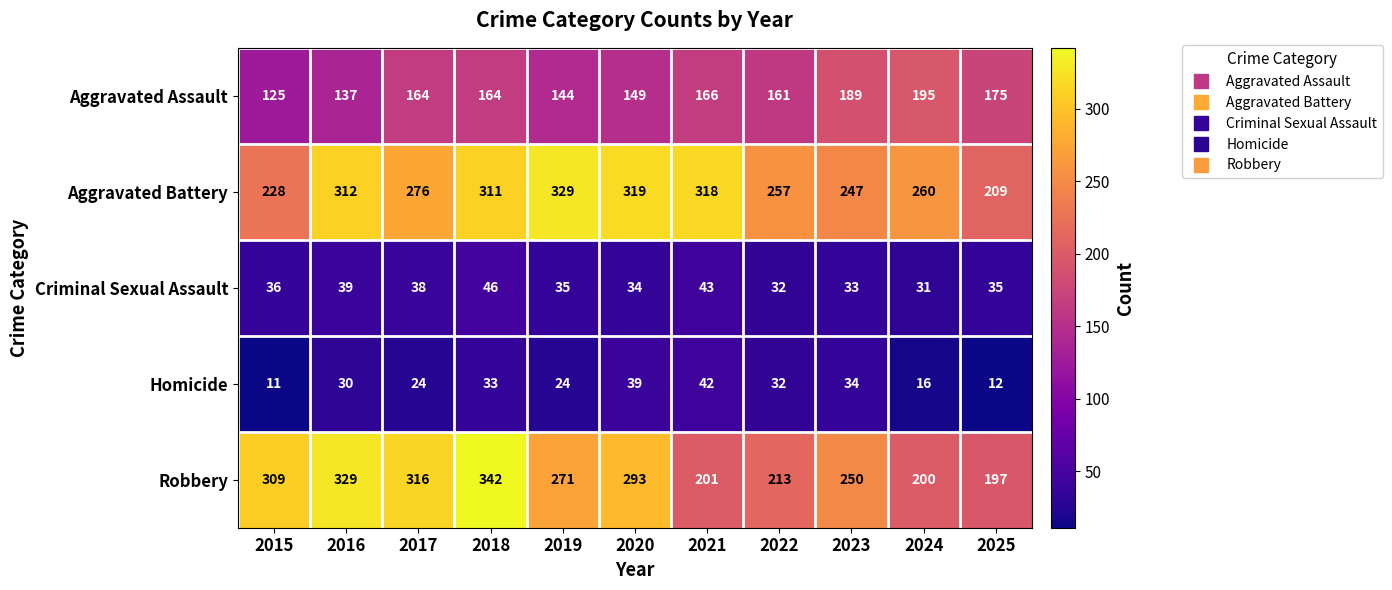

What is the sum of the Homicide values at 2021 and 2024?

58